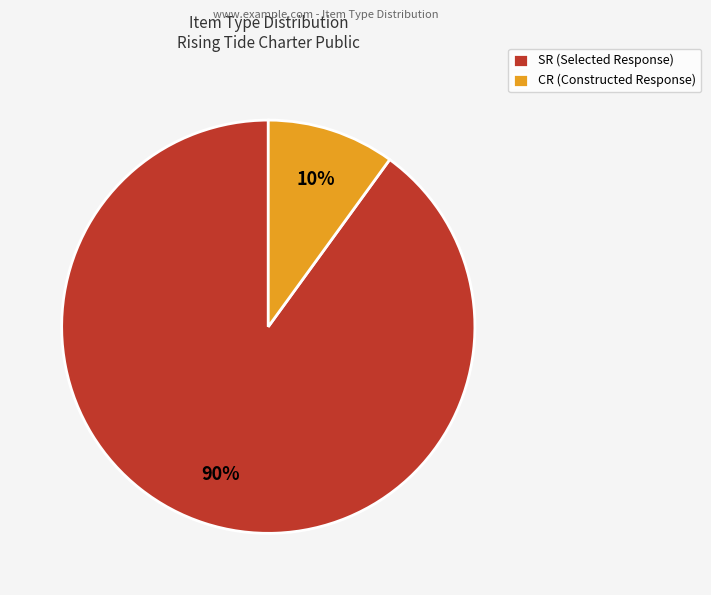

To the nearest percent, what percentage of the pie is CR (Constructed Response)?

10%